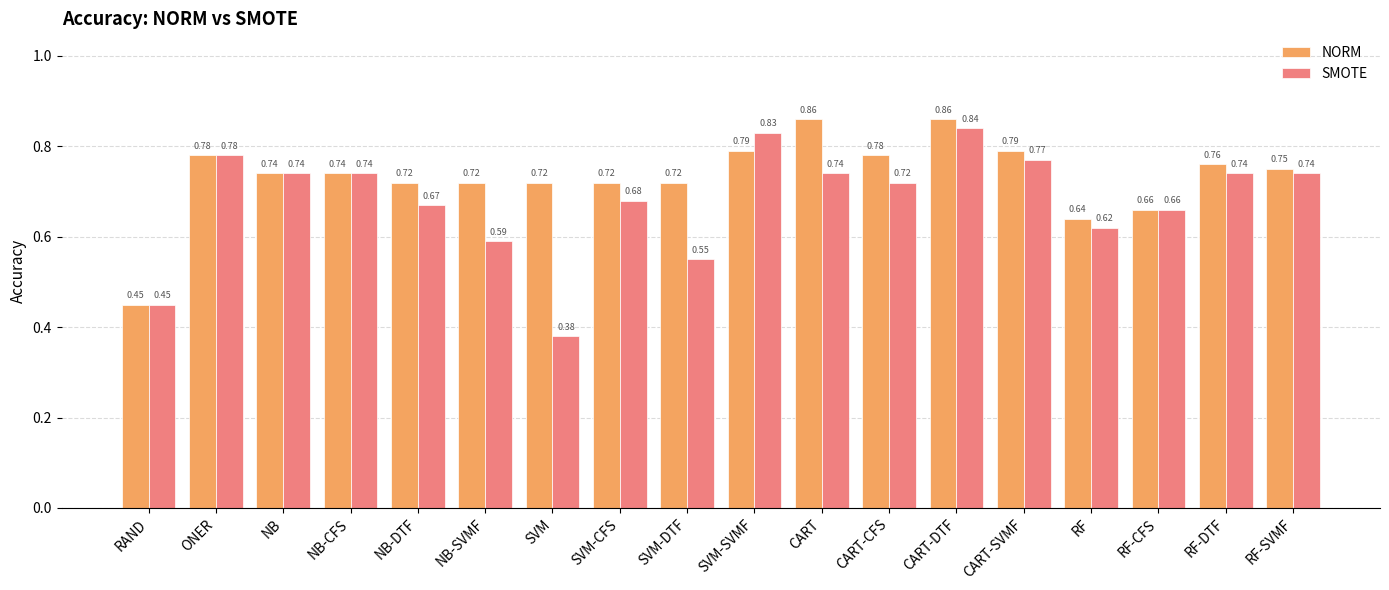

How many series are shown in this chart?

2